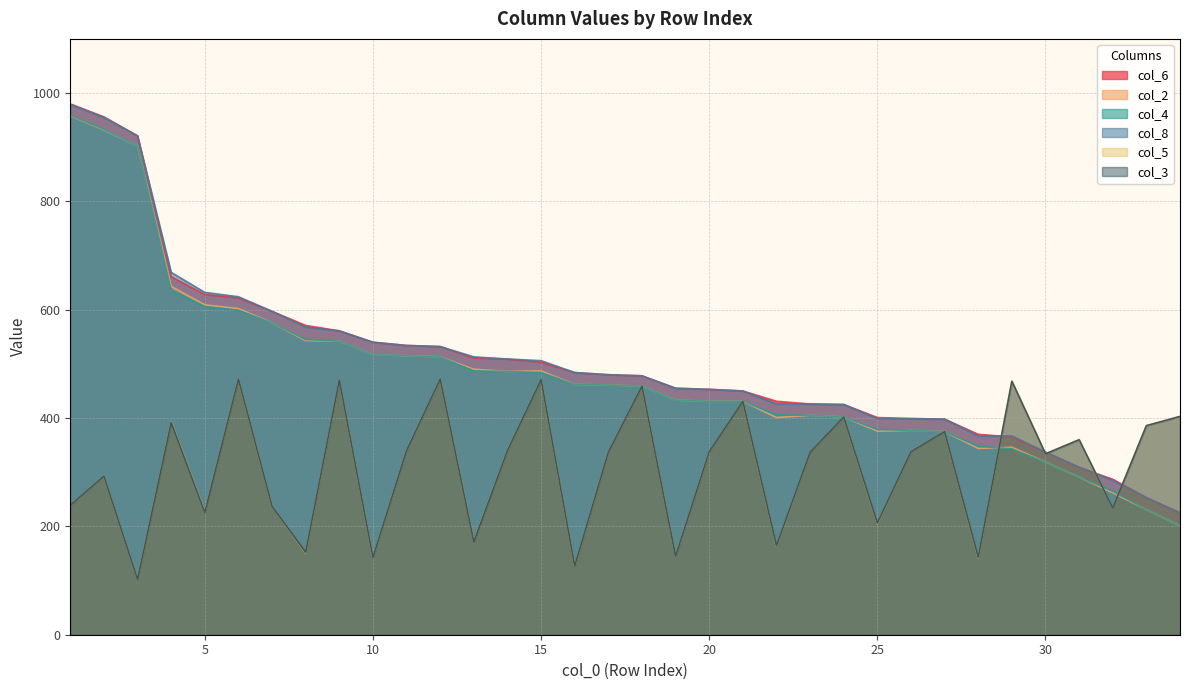

What is the total value across all series at 28?

1714